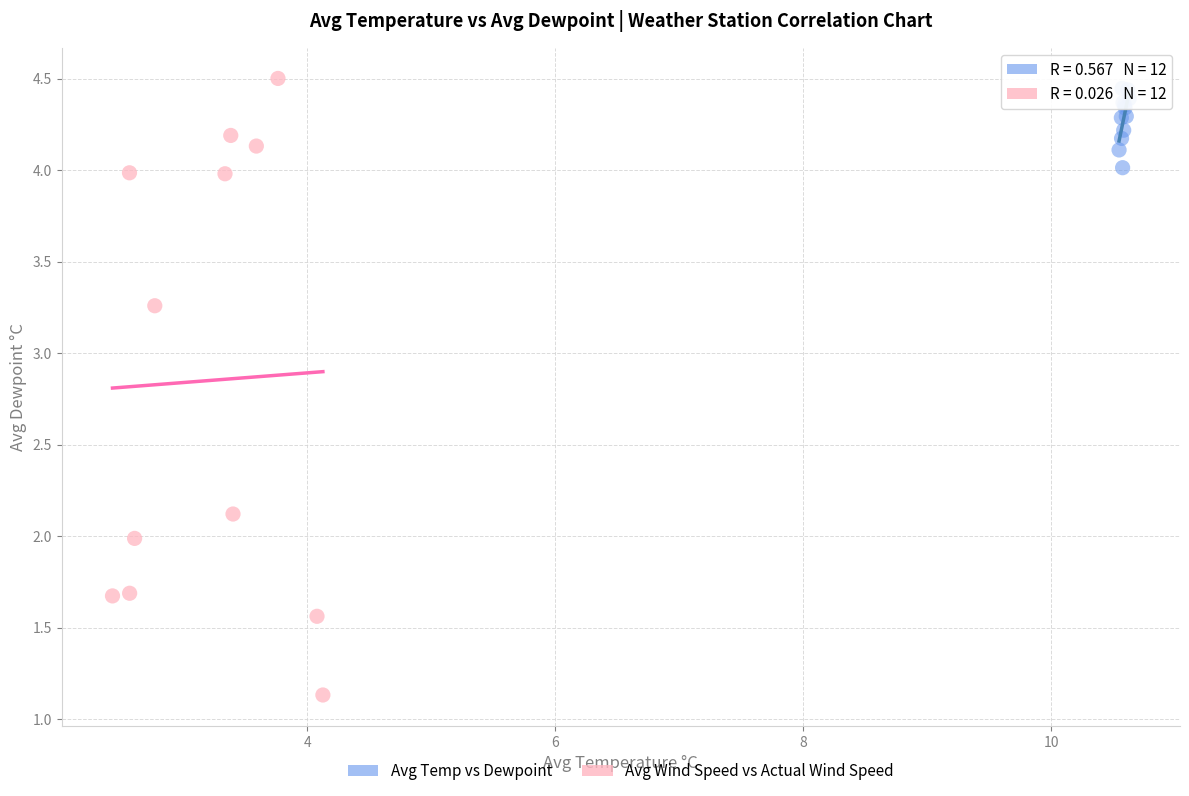

Which series has the largest Y range (max minus min)?

Avg Wind Speed vs Actual Wind Speed